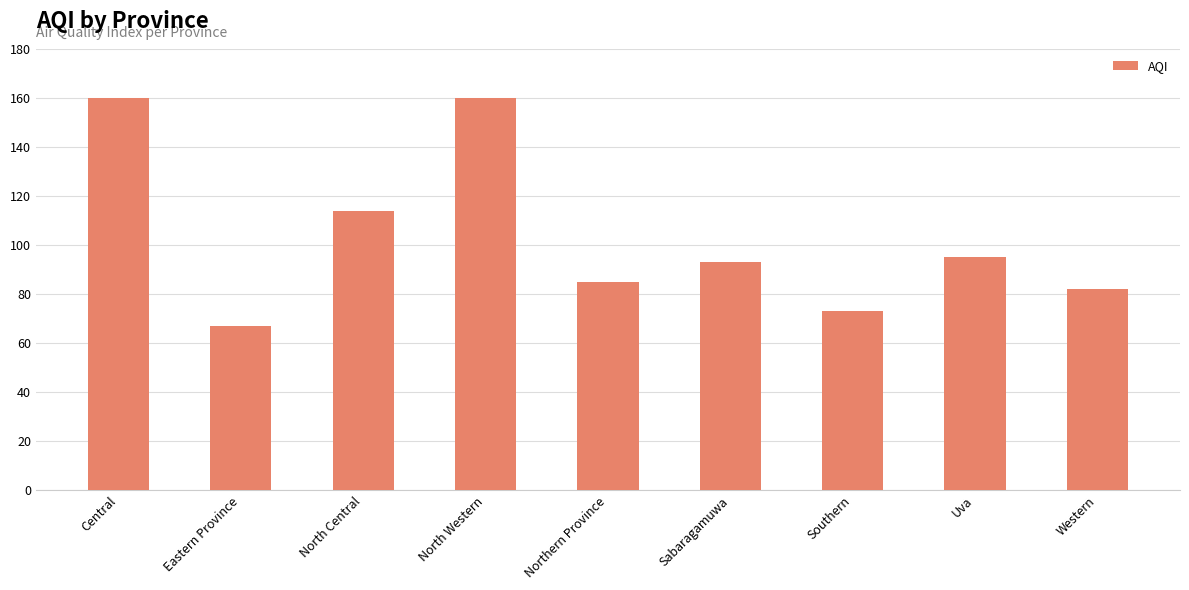

True or false: the data shows 160 at North Western.

True